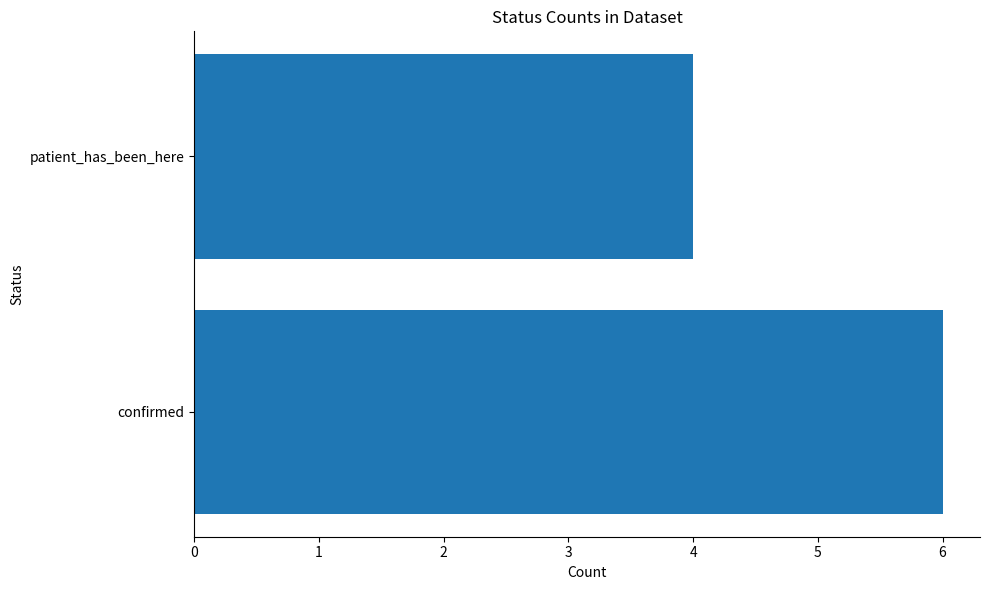

What is the maximum value shown in the chart?

6